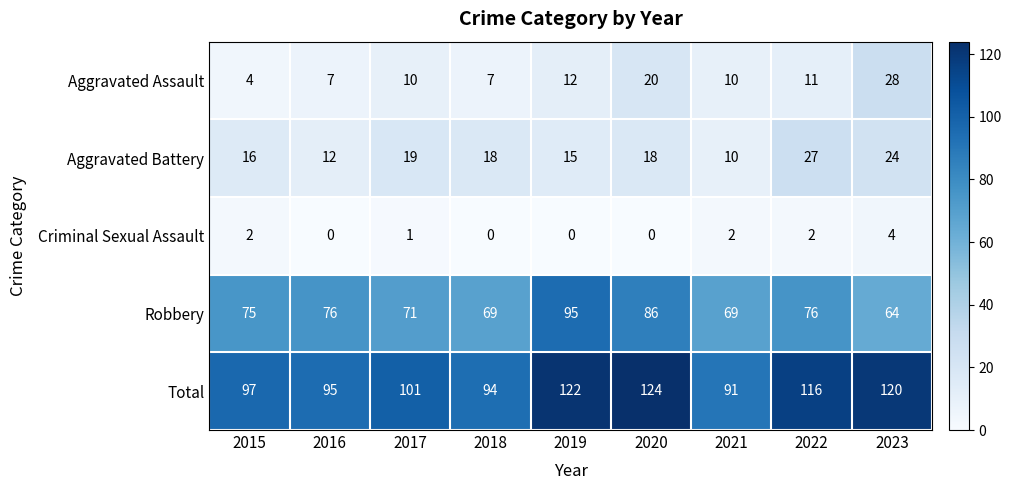

List the series in order of their peak value, highest first.

Total, Robbery, Aggravated Assault, Aggravated Battery, Criminal Sexual Assault